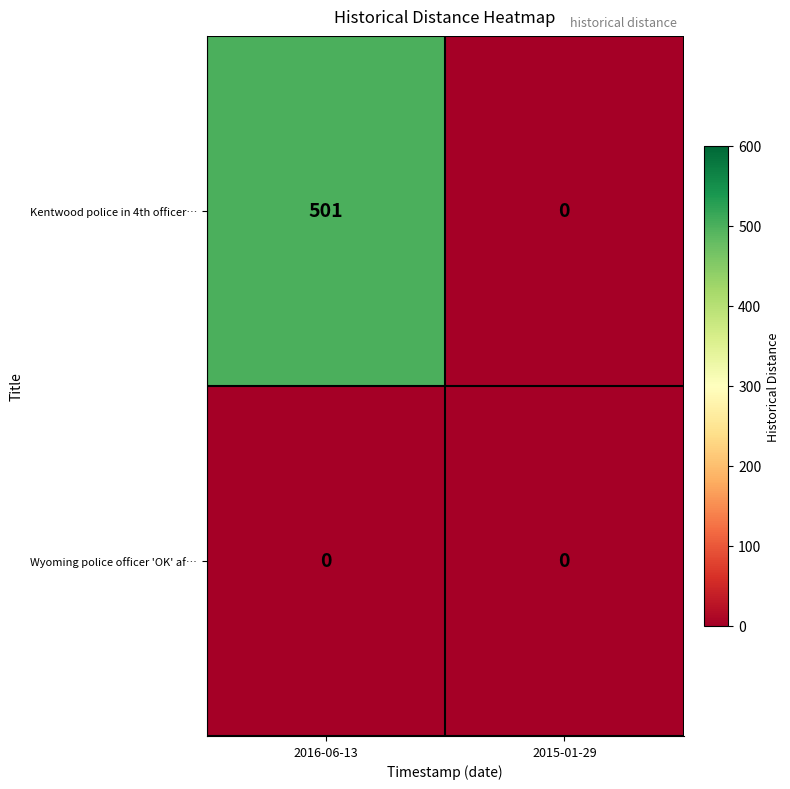

What is the total value across all series at 2016-06-13?

501